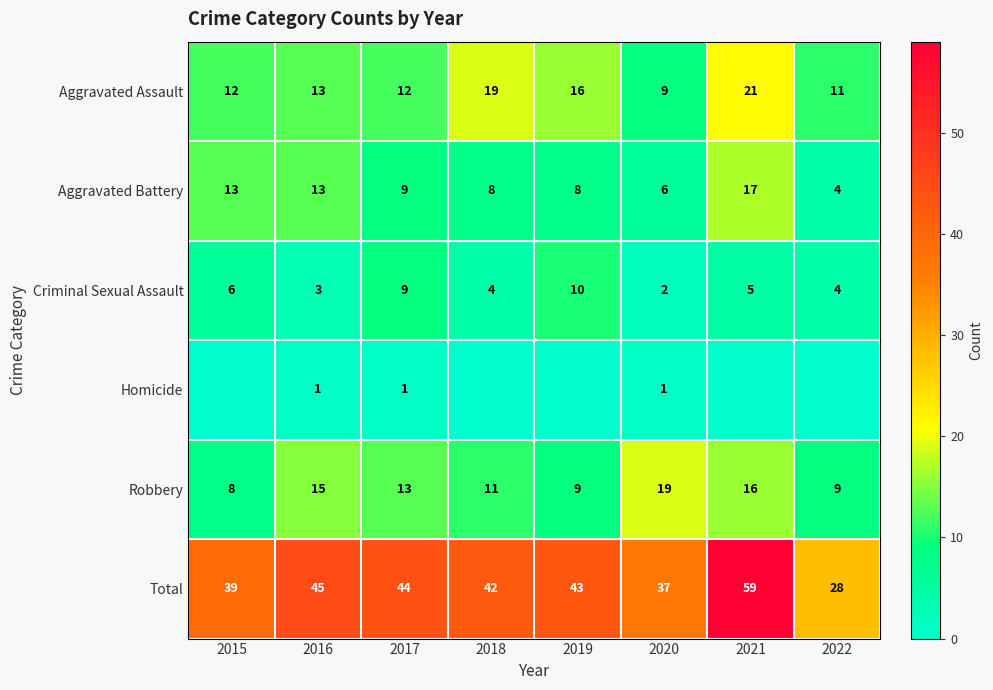

Read the Robbery value at 2017, to the nearest 10.

10